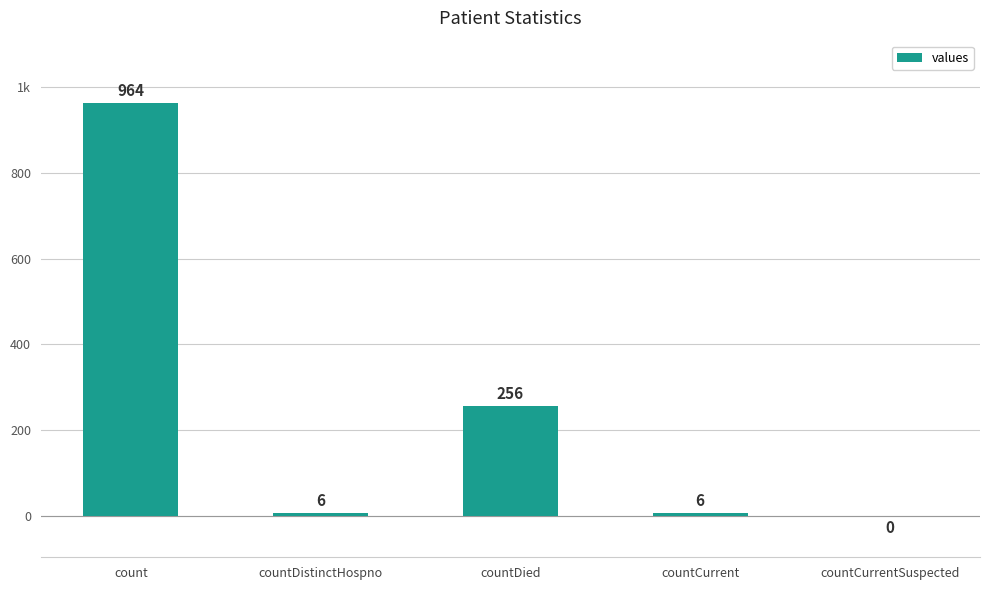

List the labels in order of value, largest first.

count, countDied, countDistinctHospno, countCurrent, countCurrentSuspected